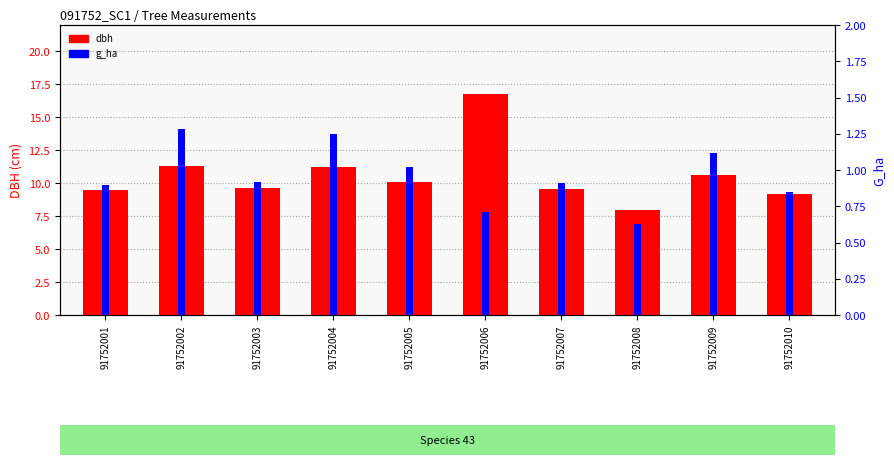

Does the chart contain stacked bars?

No